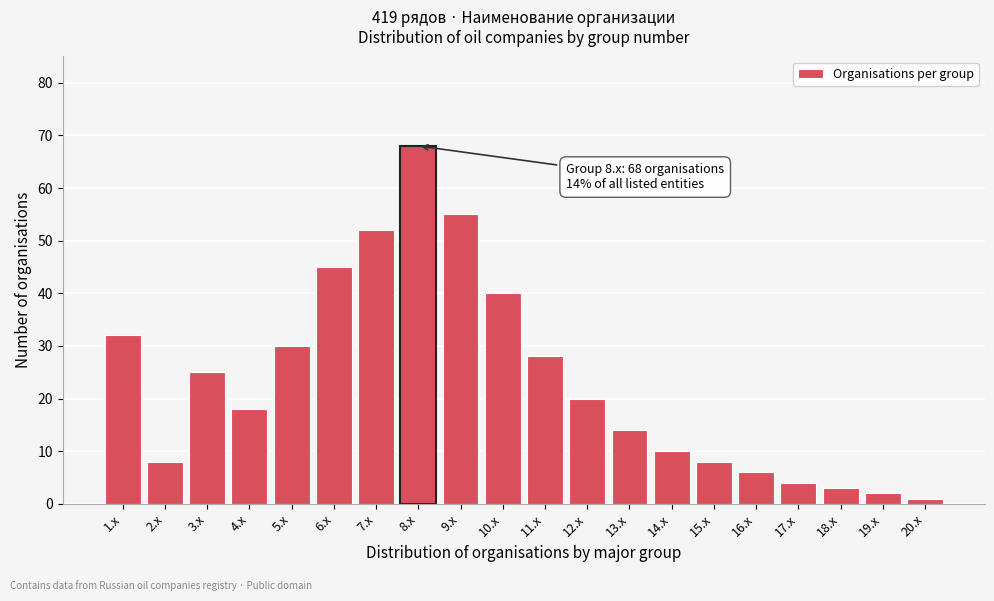

Reading left to right, list all the values displayed in this chart.

32	8	25	18	30	45	52	68	55	40	28	20	14	10	8	6	4	3	2	1